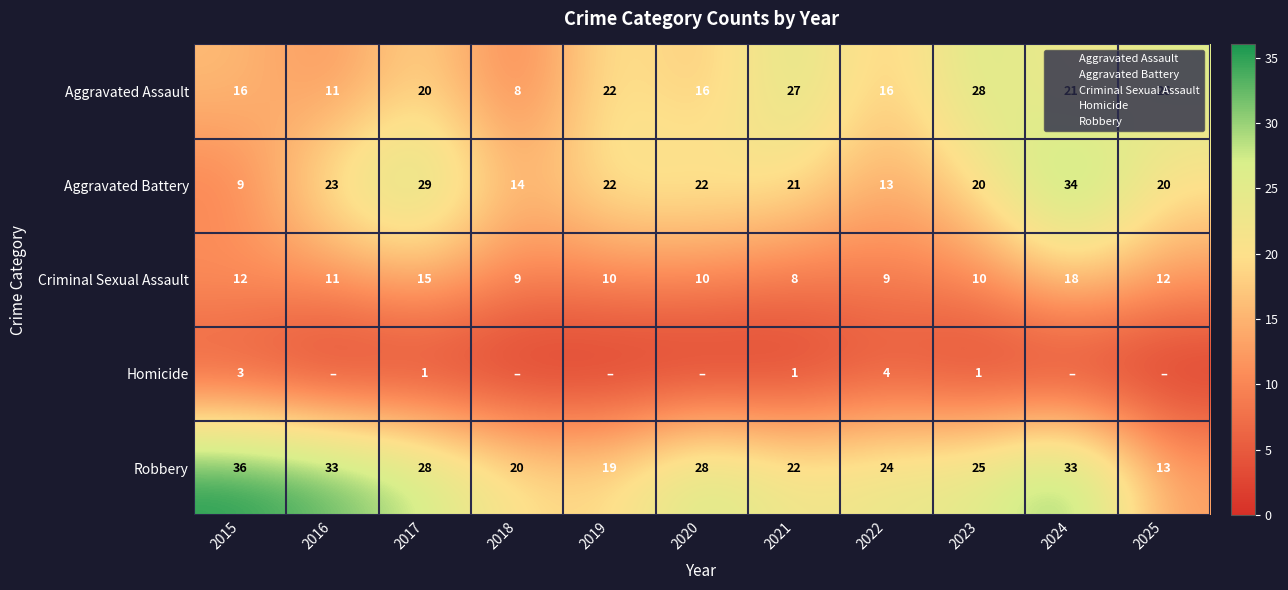

The value of Homicide at 2017 is 0. True or false?

False